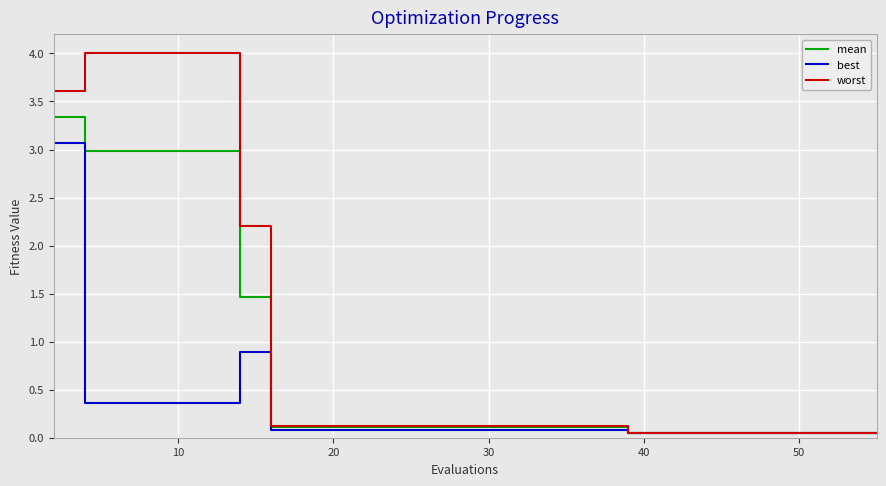

List the series in order of their overall mean, highest first.

worst, mean, best